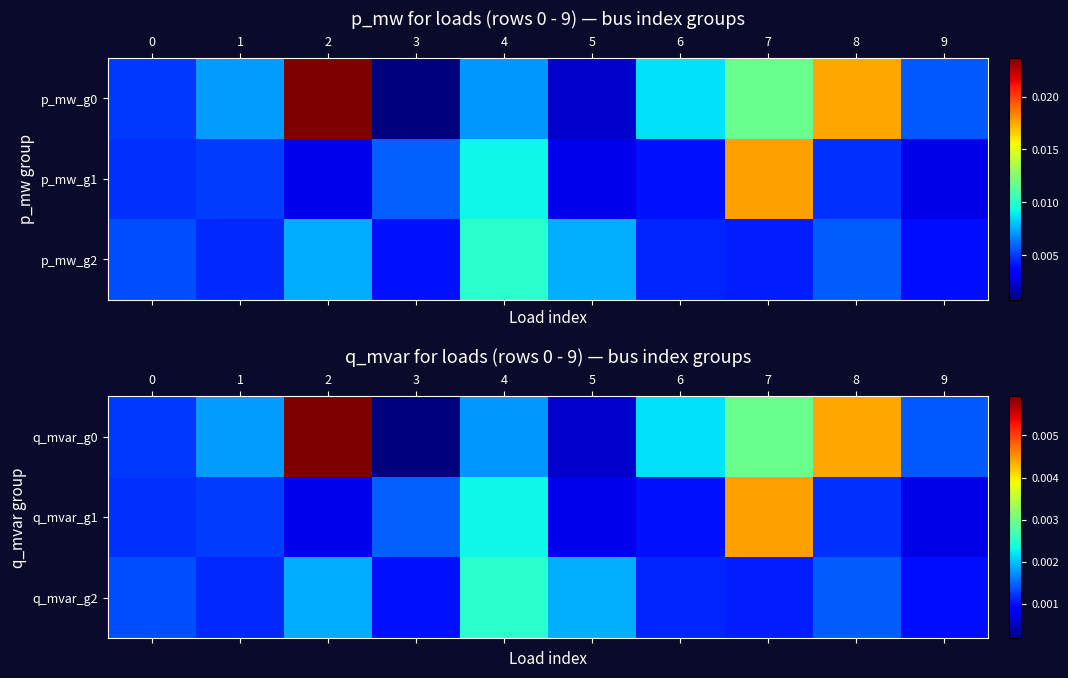

Is it true that q_mvar_g2 equals 0.0 at 9?

False